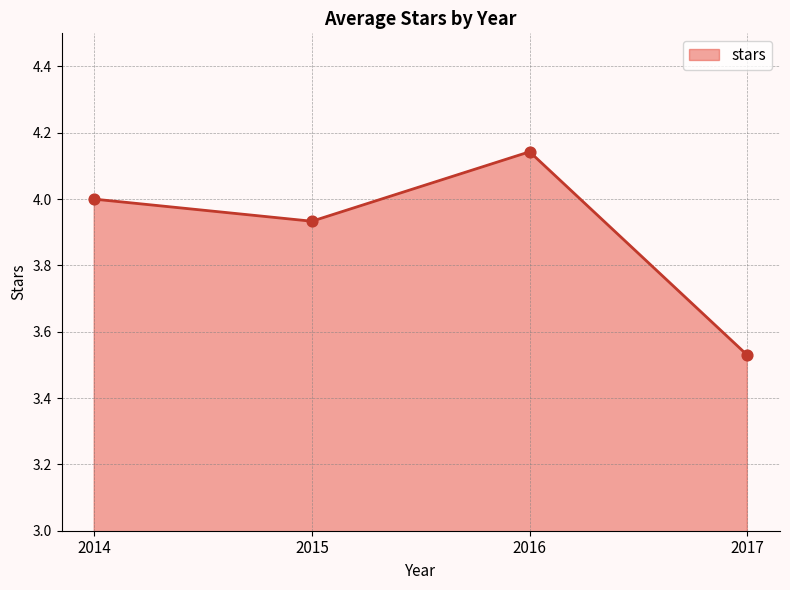

Which has a higher value, 2014 or 2015?

2014